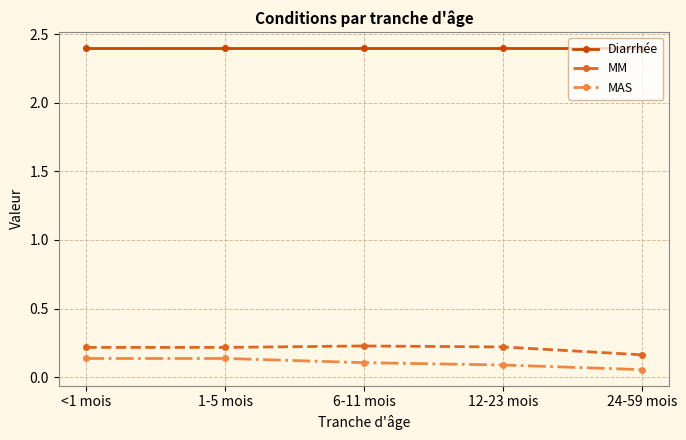

True or false: Diarrhée and MM cross at least once.

False